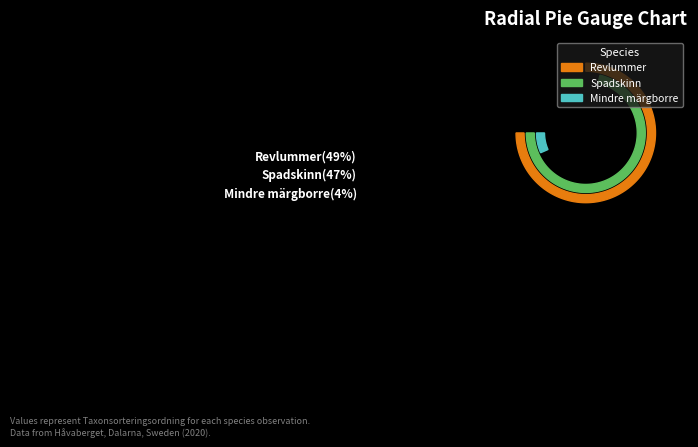

What percentage is NOT represented by Spadskinn (103659699)?

53.4%